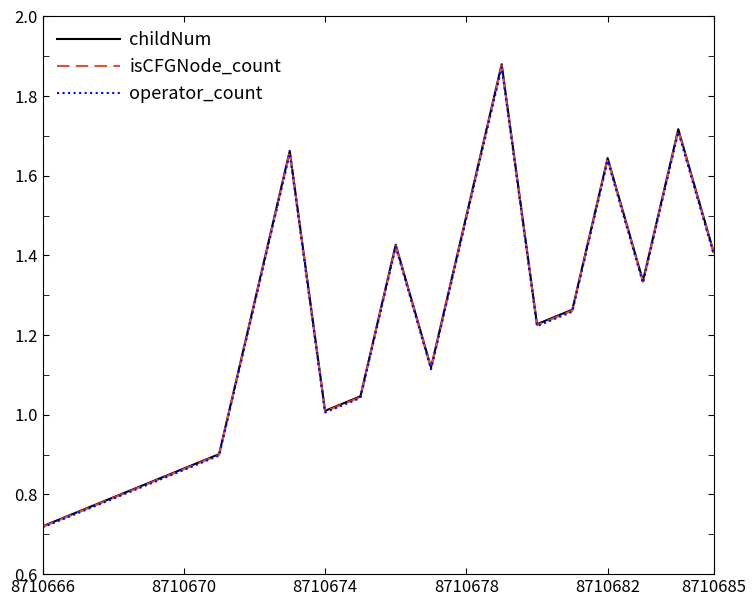

Does the chart have visible grid lines?

No